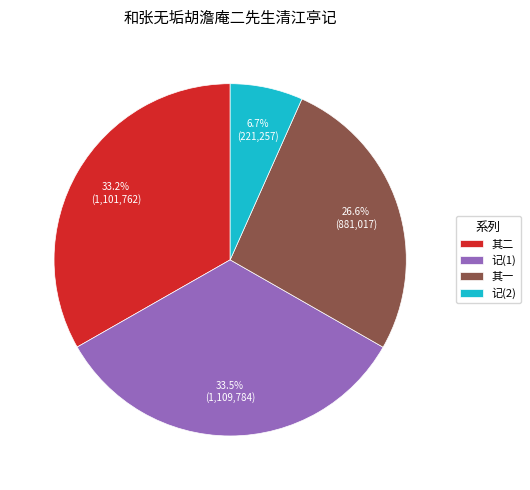

What is the smallest slice in the pie chart?

记(2)